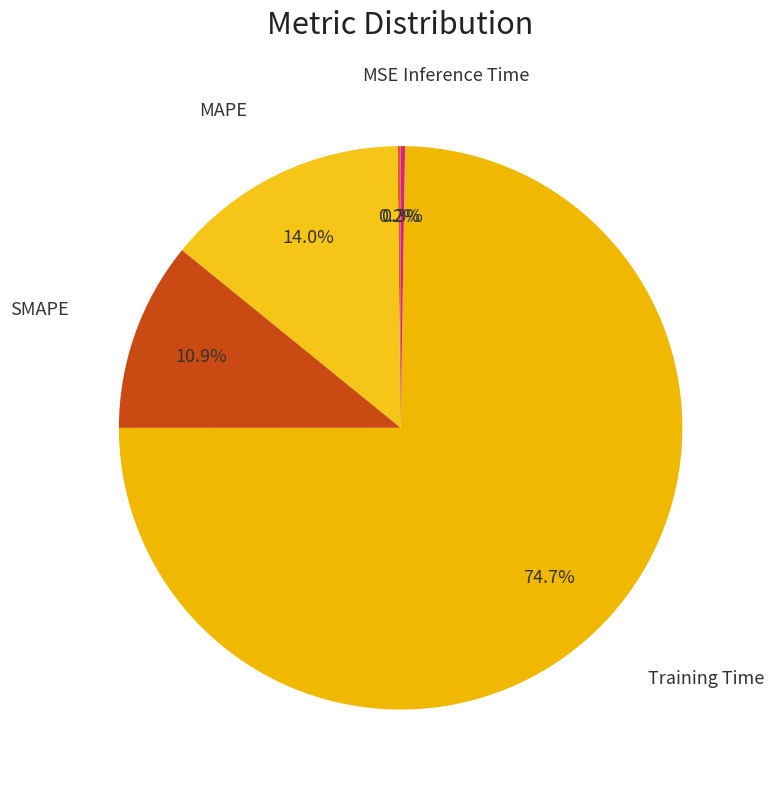

Between SMAPE and MAPE, which is larger?

MAPE